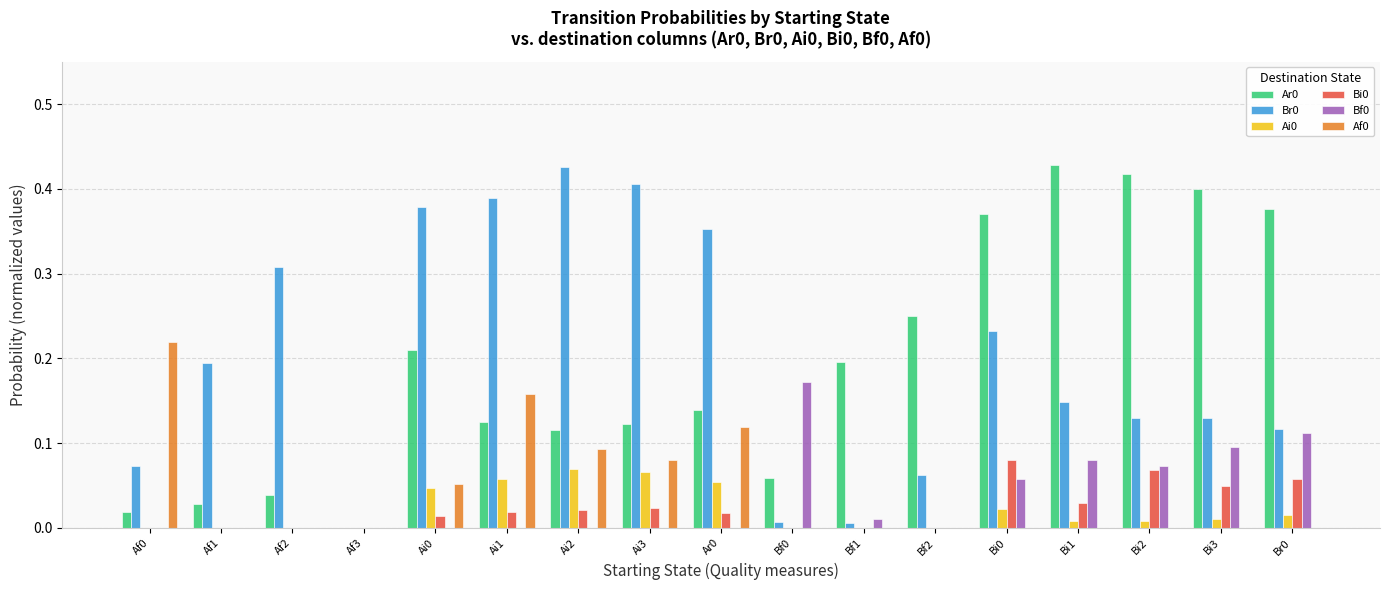

Is it true that Br0 equals 0.4 at Ai1?

True